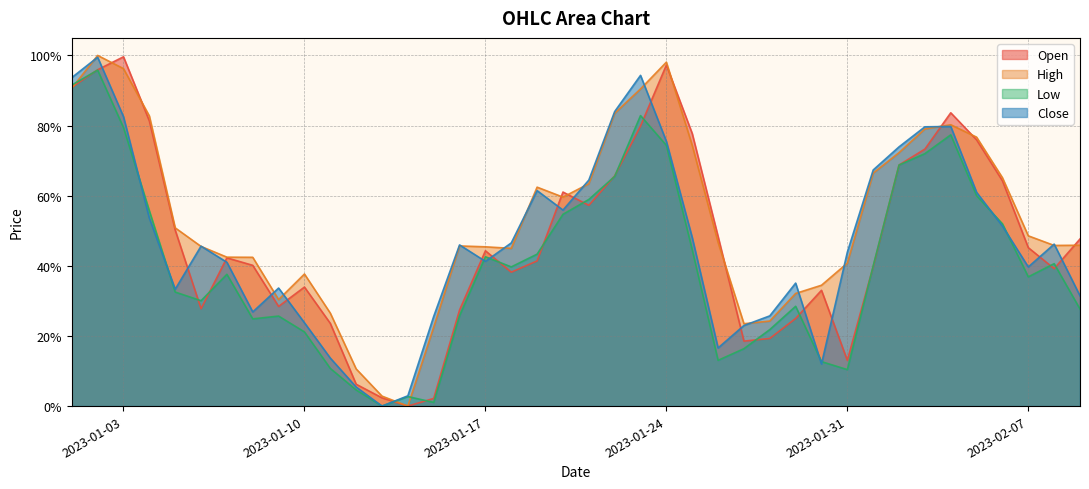

Is the value of High at 2023-01-09 greater than the value of Low at 2023-01-01?

No